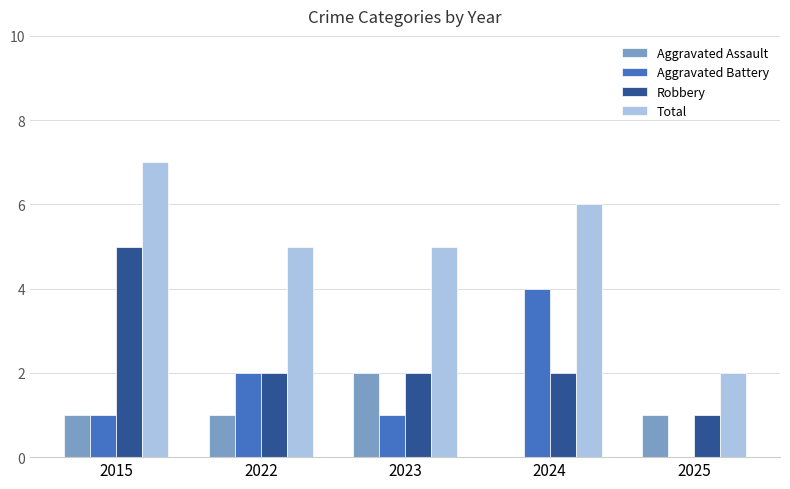

Count the Robbery values in the range 2 to 3.

3